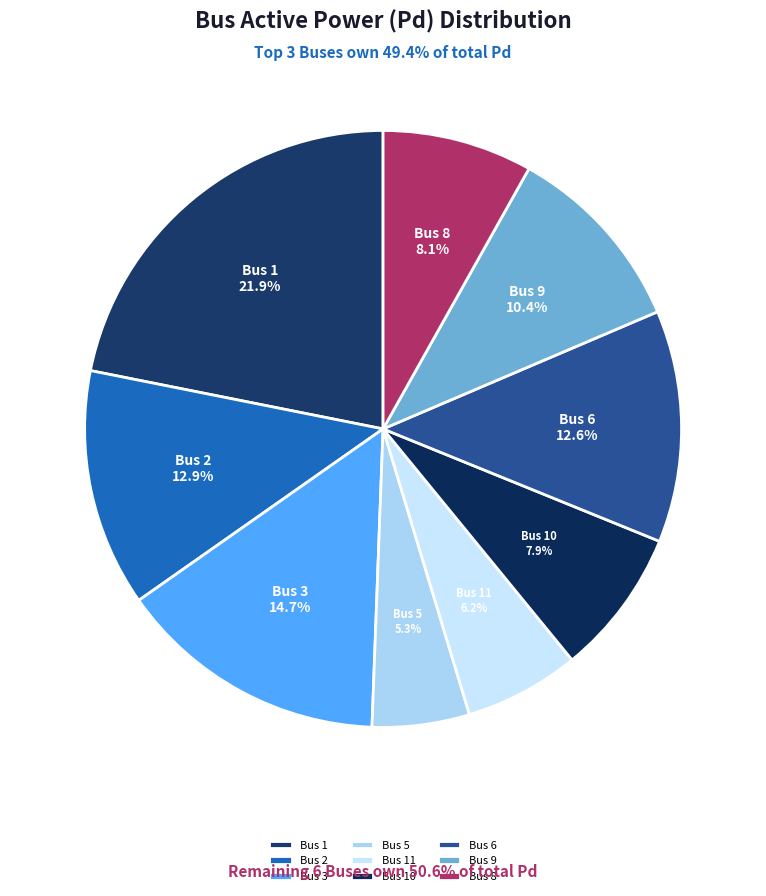

Is Bus 10 the majority of the pie?

No